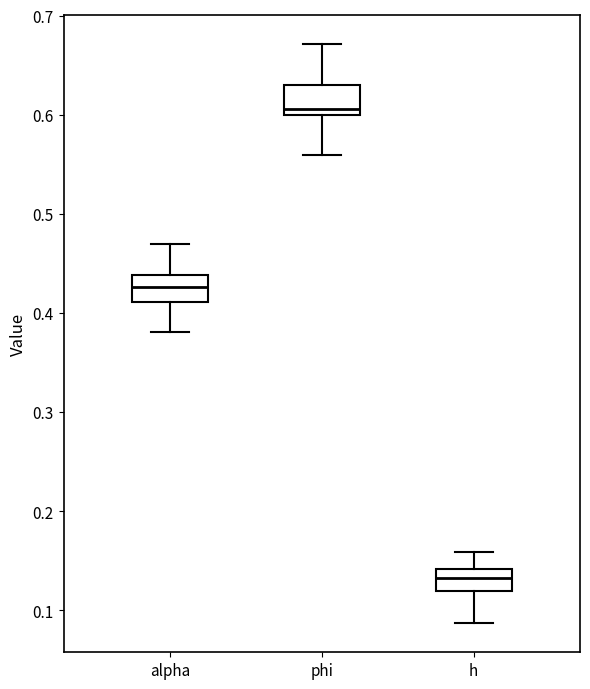

Reading left to right, read every box against the y-axis: the position of its median line, the range the box covers, and the ends of its whiskers. The values are not printed on the chart, so give them approximately, as read against the axis.

alpha: median 0.43, box 0.41 to 0.44, whiskers 0.38 to 0.47
phi: median 0.61, box 0.60 to 0.63, whiskers 0.56 to 0.67
h: median 0.13, box 0.12 to 0.14, whiskers 0.09 to 0.16